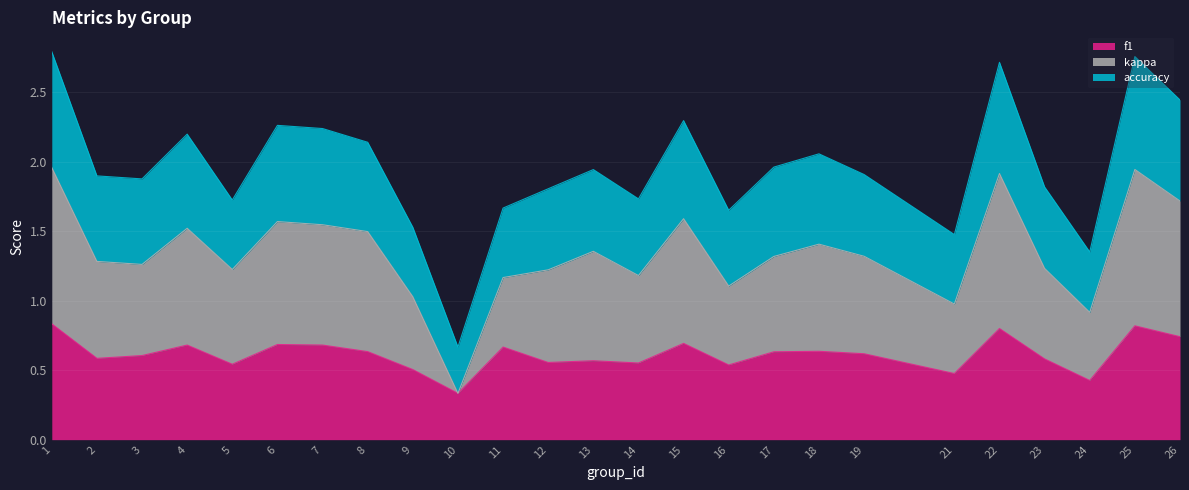

Reading left to right, list all the values displayed in this chart.

f1: 1=0.8	2=0.6	3=0.6	4=0.7	5=0.5	6=0.7	7=0.7	8=0.6	9=0.5	10=0.3	11=0.7	12=0.6	13=0.6	14=0.6	15=0.7	16=0.5	17=0.6	18=0.6	19=0.6	21=0.5	22=0.8	23=0.6	24=0.4	25=0.8	26=0.7
kappa: 1=2.0	2=1.3	3=1.3	4=1.5	5=1.2	6=1.6	7=1.5	8=1.5	9=1.0	10=0.3	11=1.2	12=1.2	13=1.4	14=1.2	15=1.6	16=1.1	17=1.3	18=1.4	19=1.3	21=1.0	22=1.9	23=1.2	24=0.9	25=1.9	26=1.7
accuracy: 1=2.8	2=1.9	3=1.9	4=2.2	5=1.7	6=2.3	7=2.2	8=2.1	9=1.5	10=0.7	11=1.7	12=1.8	13=1.9	14=1.7	15=2.3	16=1.7	17=2.0	18=2.1	19=1.9	21=1.5	22=2.7	23=1.8	24=1.4	25=2.8	26=2.4